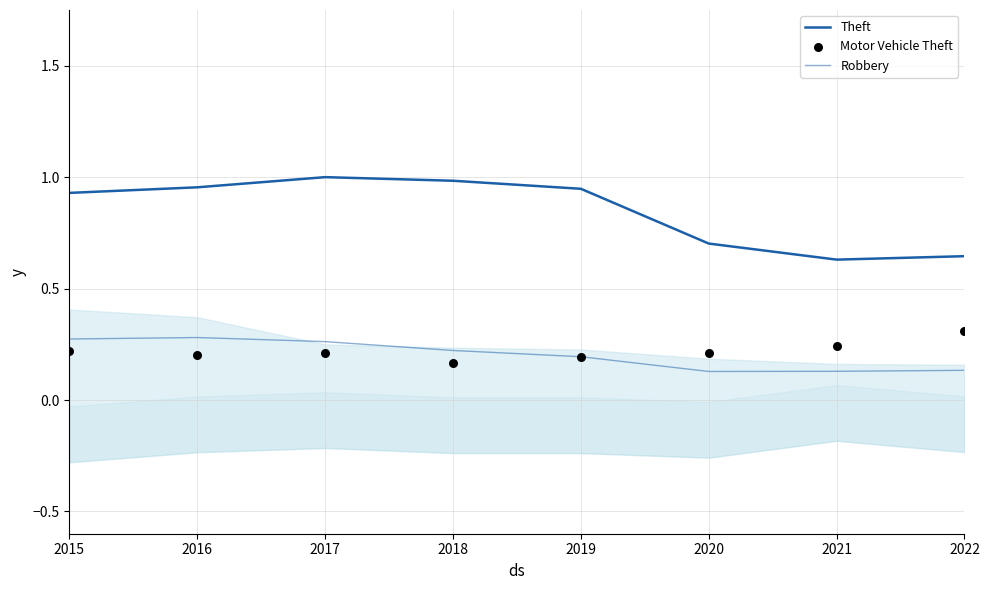

At how many categories does at least one series exceed 0?

8